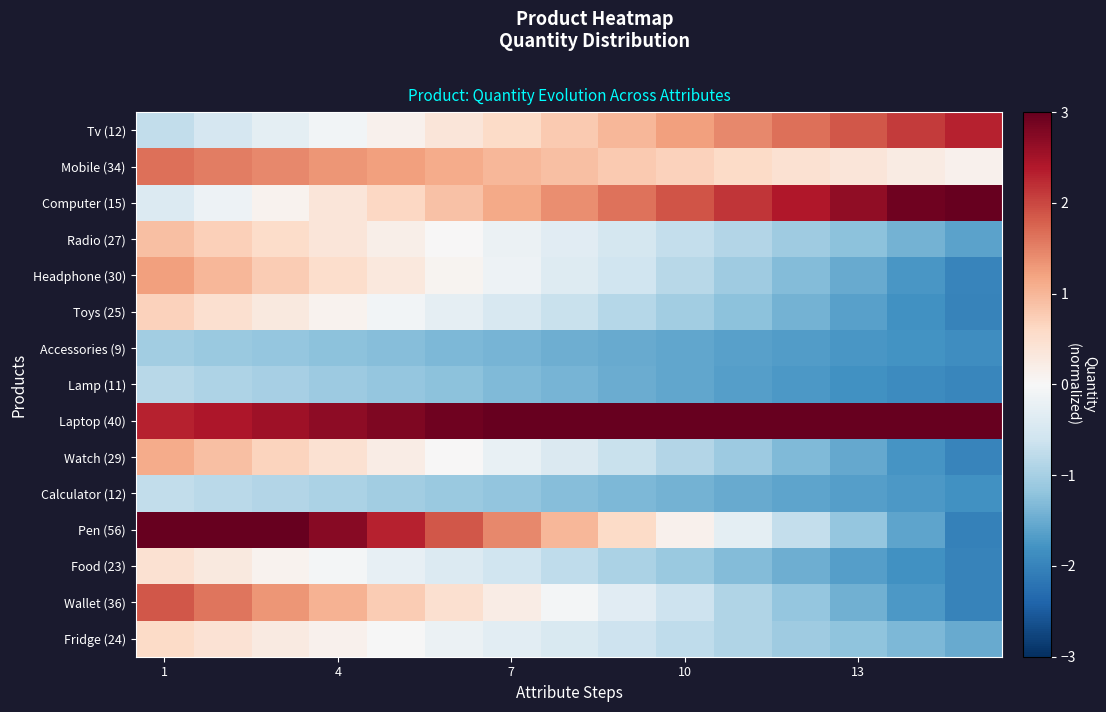

How many categories are shown in the chart?

15